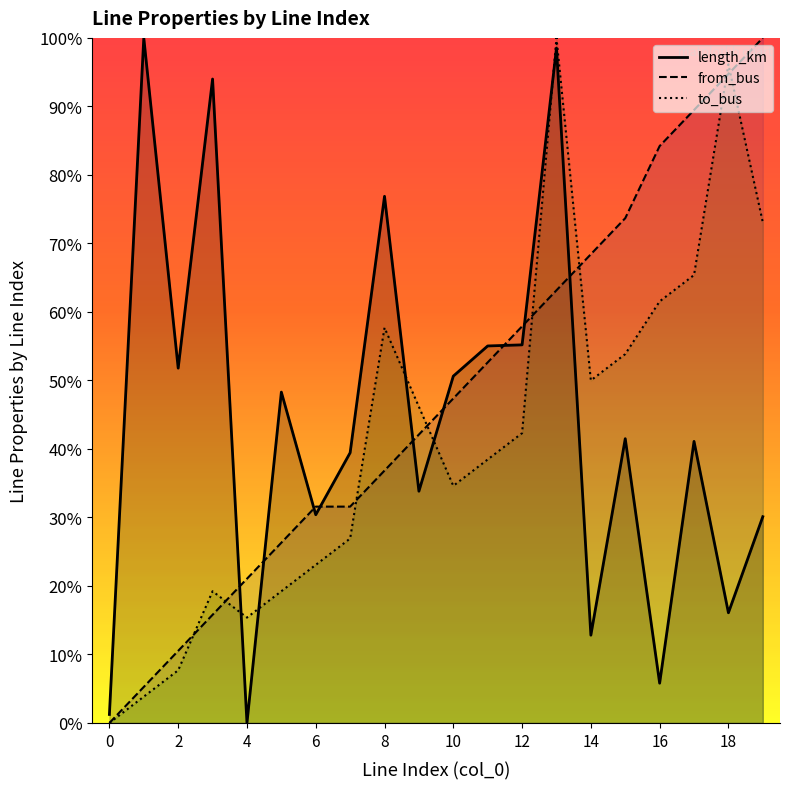

Which has a higher value, 14 or 15?

15